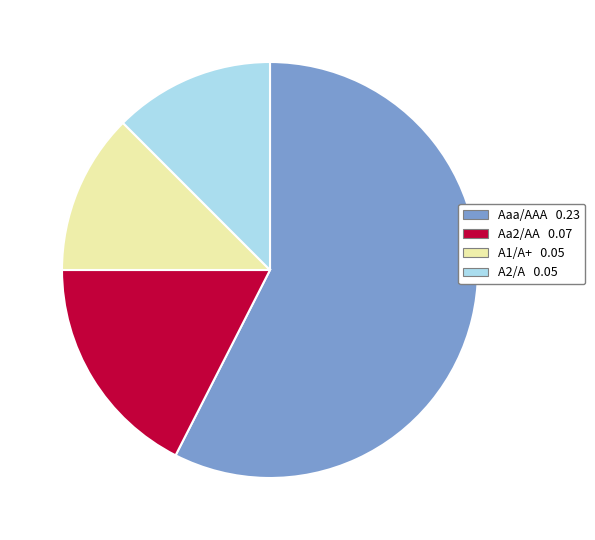

The Aa2/AA slice represents 9% of the pie. True or false?

False